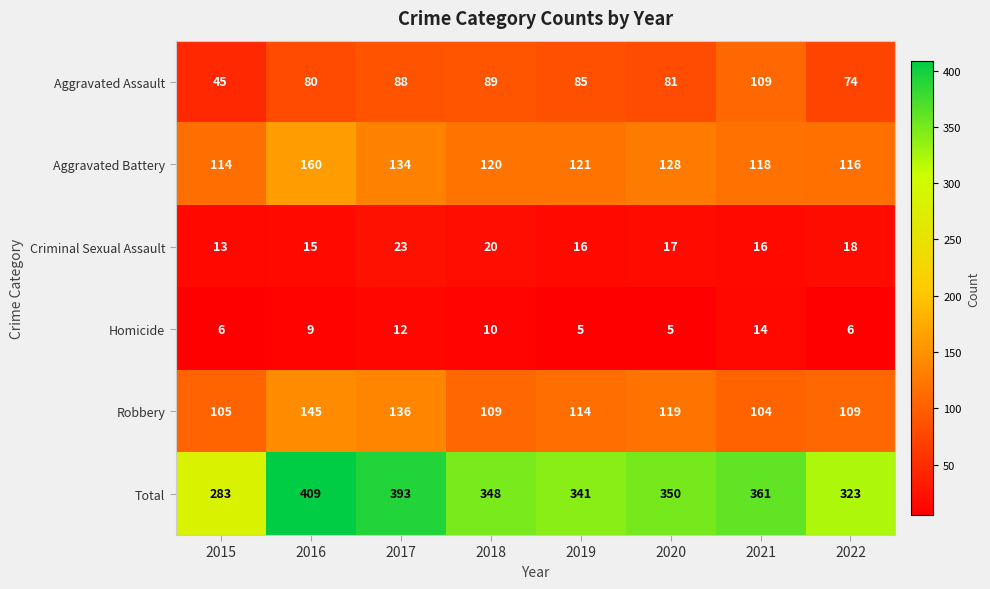

Between 2019 and 2021, which series saw the biggest shift?

Aggravated Assault